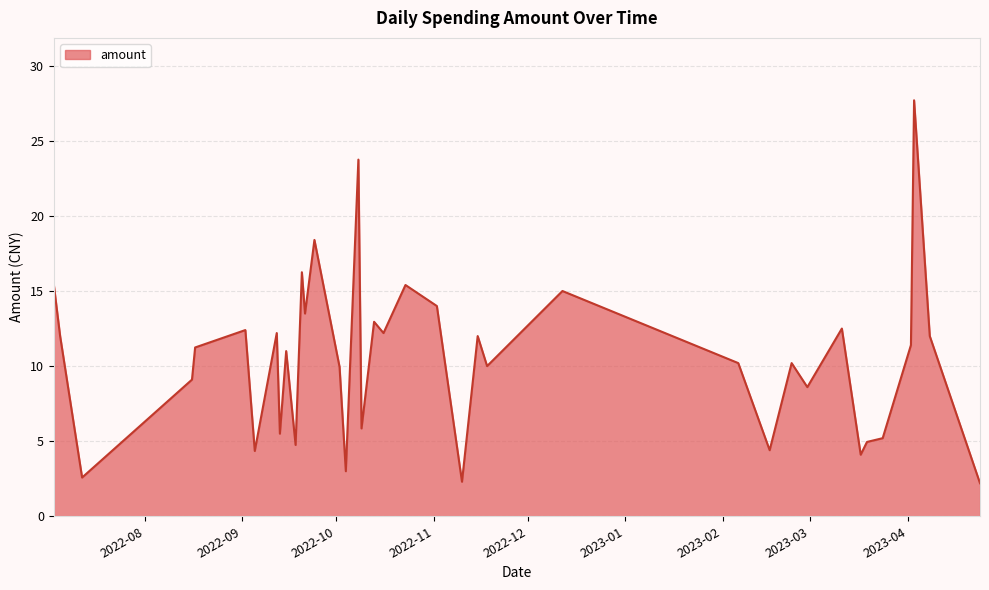

What is the maximum value shown in the chart?

27.7